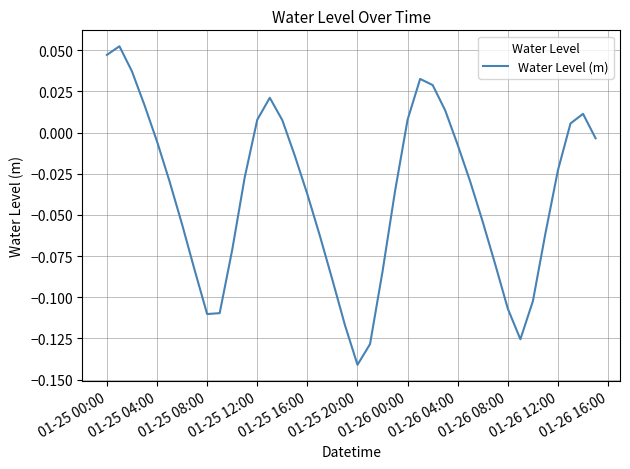

True or false: there are more than 1 points higher than both neighbors.

True